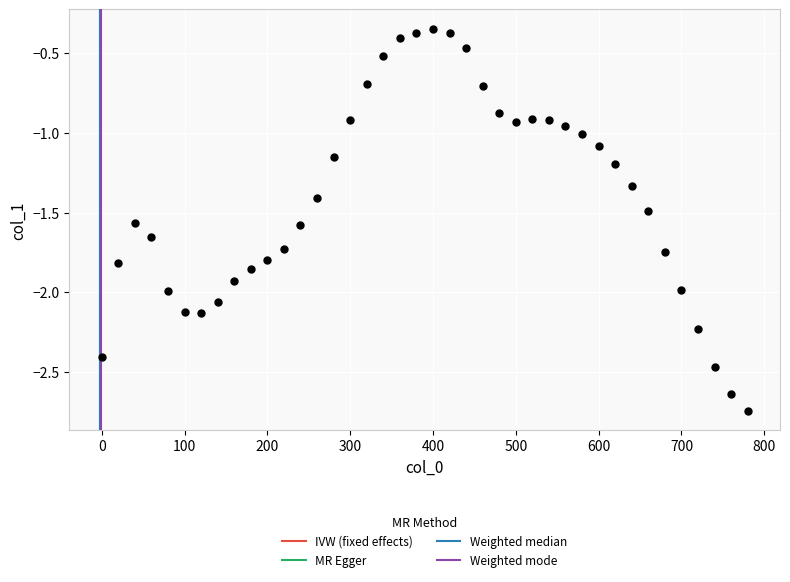

What is the range of X values (max minus min)?

780.0